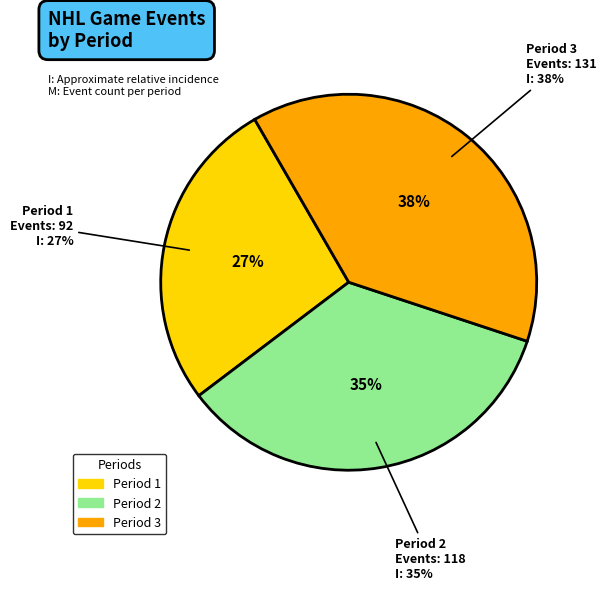

To the nearest percent, what portion does Period 3 represent?

38%